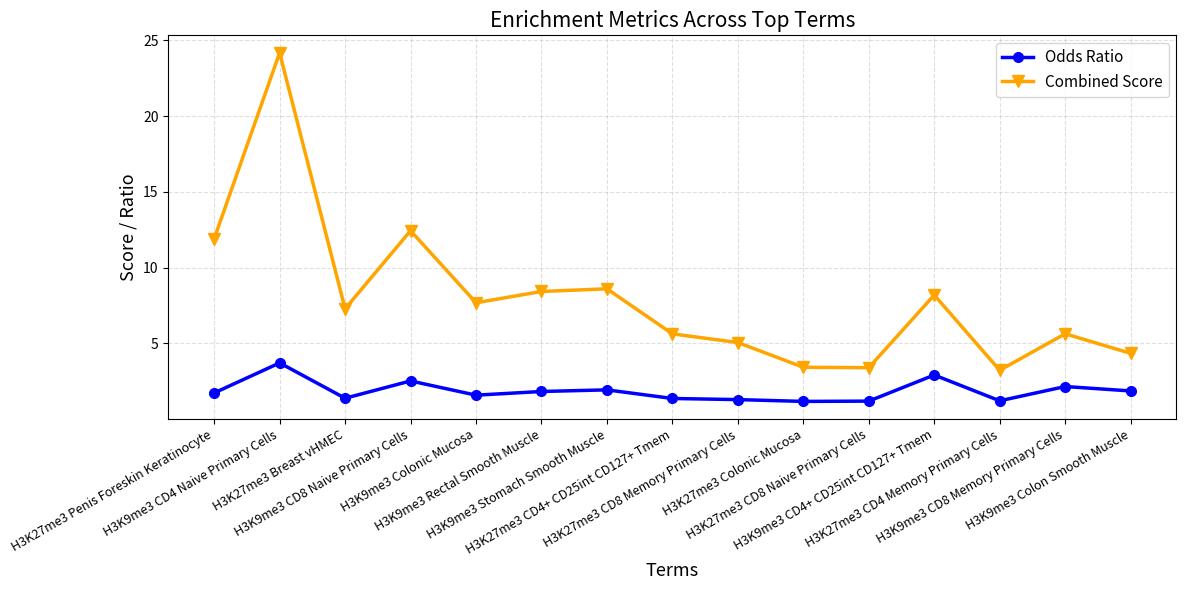

Read the Odds Ratio value at H3K9me3 CD4 Naive Primary Cells.

3.7